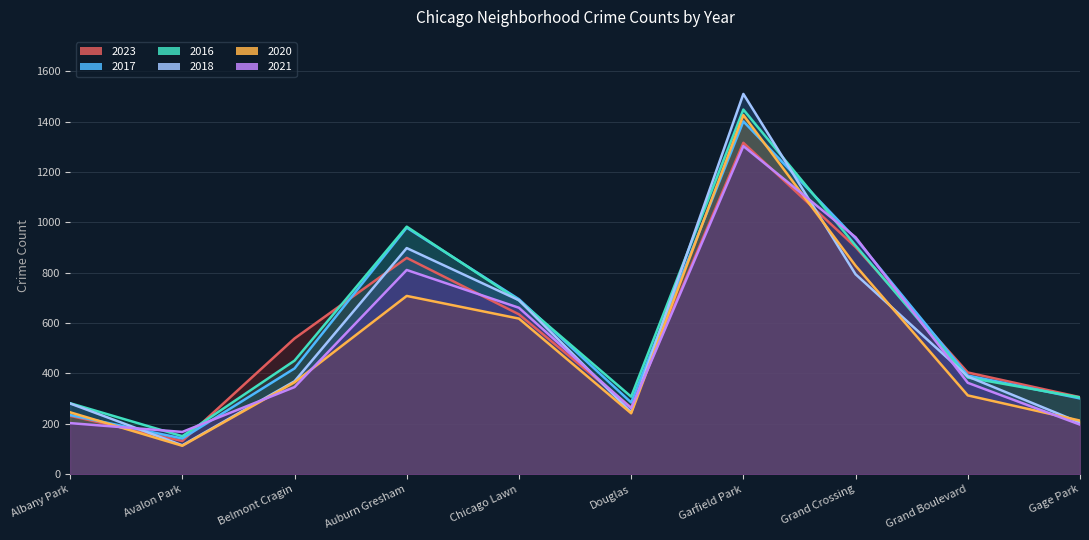

In 2020, how many points are higher than both neighbors (excluding endpoints)?

2